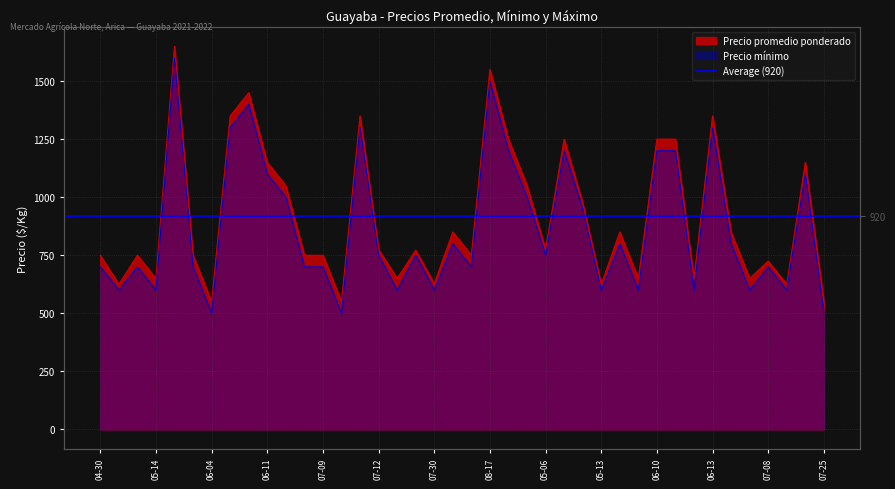

At which category does Precio promedio ponderado reach its first local peak?

2021-05-14